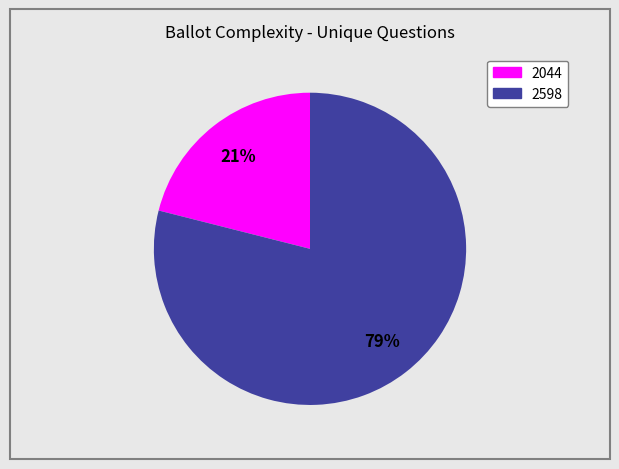

Rank the categories by value from lowest to highest.

2044, 2598